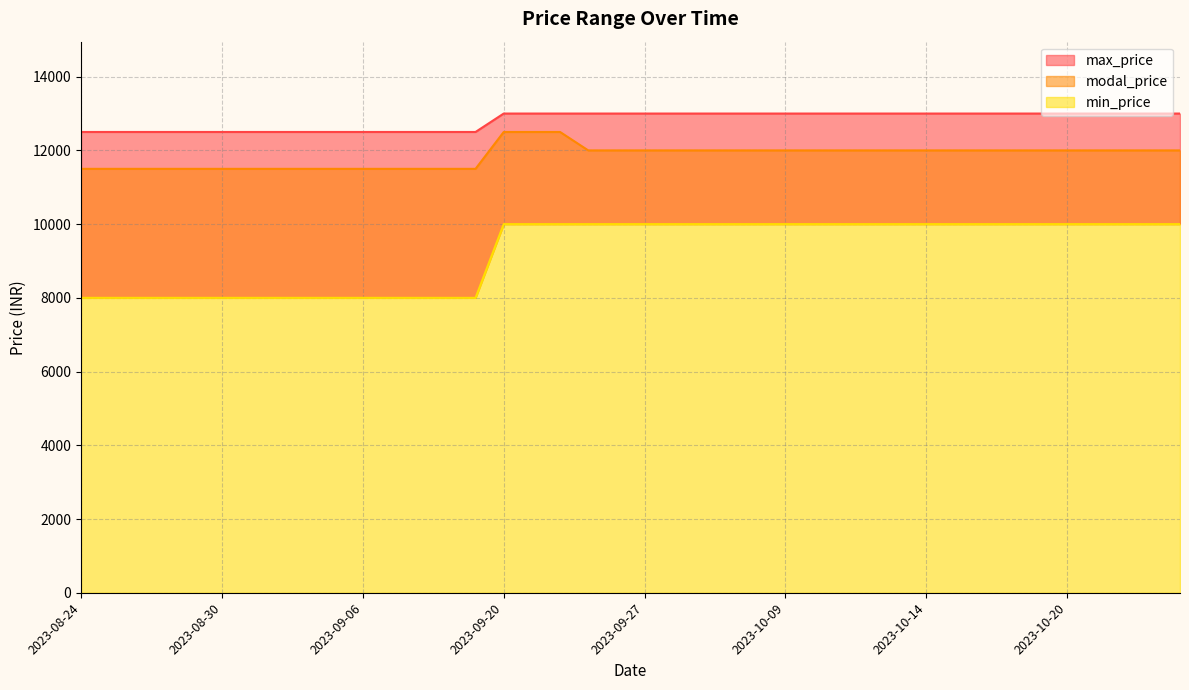

Reading left to right, transcribe all the data shown in this chart.

modal_price: 2023-08-24=11500	2023-08-25=11500	2023-08-26=11500	2023-08-28=11500	2023-08-29=11500	2023-08-30=11500	2023-08-31=11500	2023-09-01=11500	2023-09-04=11500	2023-09-05=11500	2023-09-06=11500	2023-09-08=11500	2023-09-09=11500	2023-09-11=11500	2023-09-12=11500	2023-09-20=12500	2023-09-21=12500	2023-09-22=12500	2023-09-23=12000	2023-09-26=12000	2023-09-27=12000	2023-10-03=12000	2023-10-04=12000	2023-10-05=12000	2023-10-07=12000	2023-10-09=12000	2023-10-10=12000	2023-10-11=12000	2023-10-12=12000	2023-10-13=12000	2023-10-14=12000	2023-10-16=12000	2023-10-17=12000	2023-10-18=12000	2023-10-19=12000	2023-10-20=12000	2023-10-21=12000	2023-10-22=12000	2023-10-23=12000	2023-10-24=12000
max_price: 2023-08-24=12500	2023-08-25=12500	2023-08-26=12500	2023-08-28=12500	2023-08-29=12500	2023-08-30=12500	2023-08-31=12500	2023-09-01=12500	2023-09-04=12500	2023-09-05=12500	2023-09-06=12500	2023-09-08=12500	2023-09-09=12500	2023-09-11=12500	2023-09-12=12500	2023-09-20=13000	2023-09-21=13000	2023-09-22=13000	2023-09-23=13000	2023-09-26=13000	2023-09-27=13000	2023-10-03=13000	2023-10-04=13000	2023-10-05=13000	2023-10-07=13000	2023-10-09=13000	2023-10-10=13000	2023-10-11=13000	2023-10-12=13000	2023-10-13=13000	2023-10-14=13000	2023-10-16=13000	2023-10-17=13000	2023-10-18=13000	2023-10-19=13000	2023-10-20=13000	2023-10-21=13000	2023-10-22=13000	2023-10-23=13000	2023-10-24=13000
min_price: 2023-08-24=8000	2023-08-25=8000	2023-08-26=8000	2023-08-28=8000	2023-08-29=8000	2023-08-30=8000	2023-08-31=8000	2023-09-01=8000	2023-09-04=8000	2023-09-05=8000	2023-09-06=8000	2023-09-08=8000	2023-09-09=8000	2023-09-11=8000	2023-09-12=8000	2023-09-20=10000	2023-09-21=10000	2023-09-22=10000	2023-09-23=10000	2023-09-26=10000	2023-09-27=10000	2023-10-03=10000	2023-10-04=10000	2023-10-05=10000	2023-10-07=10000	2023-10-09=10000	2023-10-10=10000	2023-10-11=10000	2023-10-12=10000	2023-10-13=10000	2023-10-14=10000	2023-10-16=10000	2023-10-17=10000	2023-10-18=10000	2023-10-19=10000	2023-10-20=10000	2023-10-21=10000	2023-10-22=10000	2023-10-23=10000	2023-10-24=10000